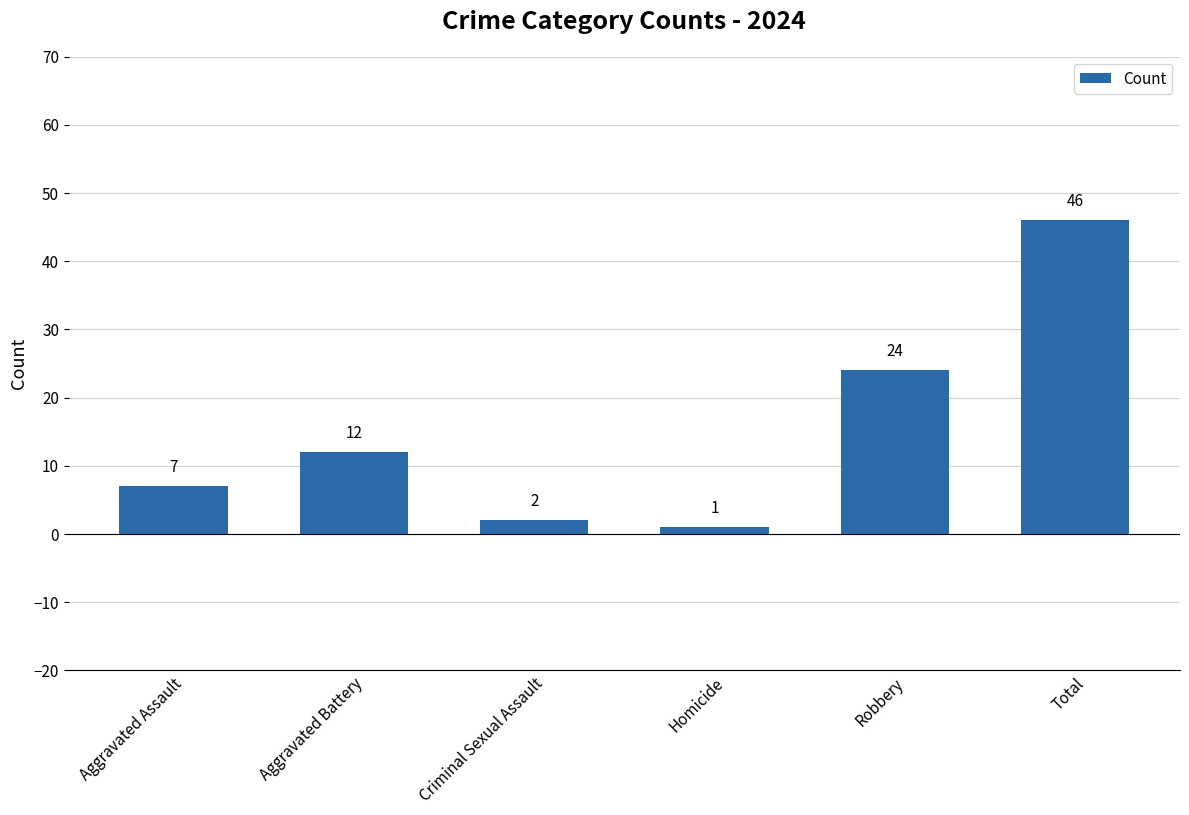

How many values are below 12?

3